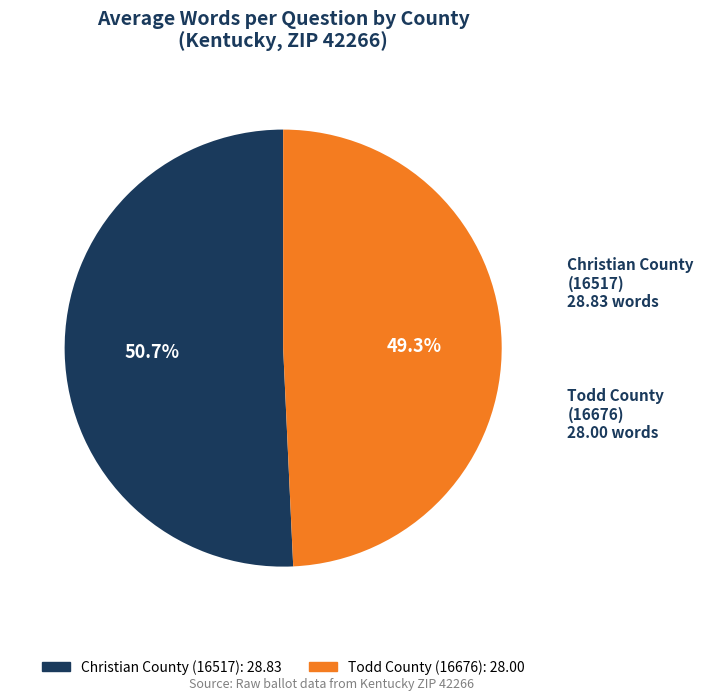

Which category accounts for the majority?

Christian County (16517)